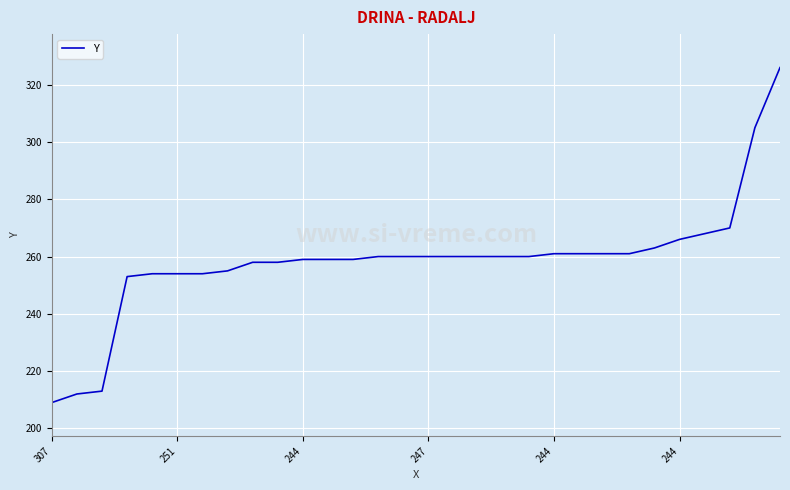

What is the difference between the maximum and minimum values?

117